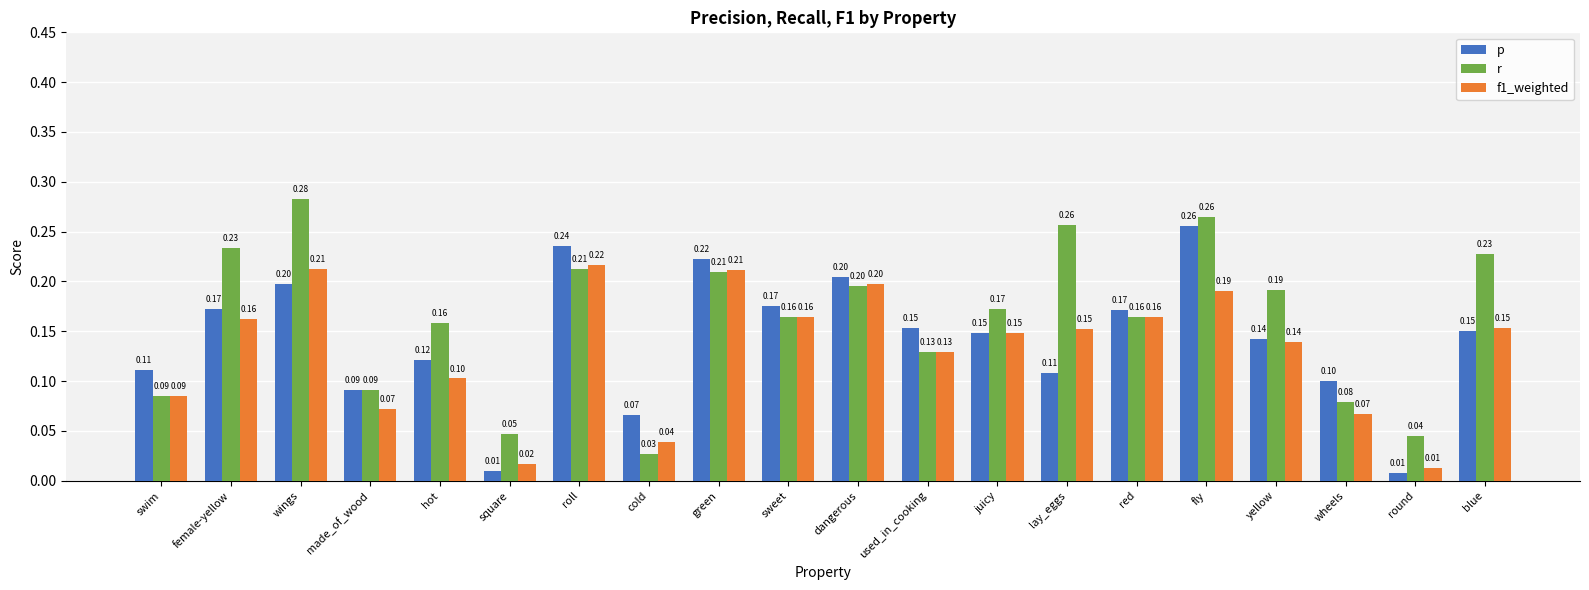

Rank the series at lay_eggs from highest to lowest value.

r, f1_weighted, p